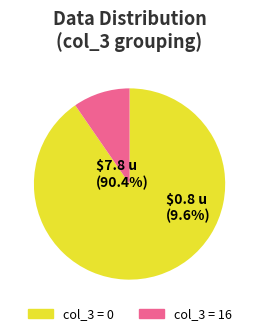

Is it true that 0 is 3% of the pie?

False